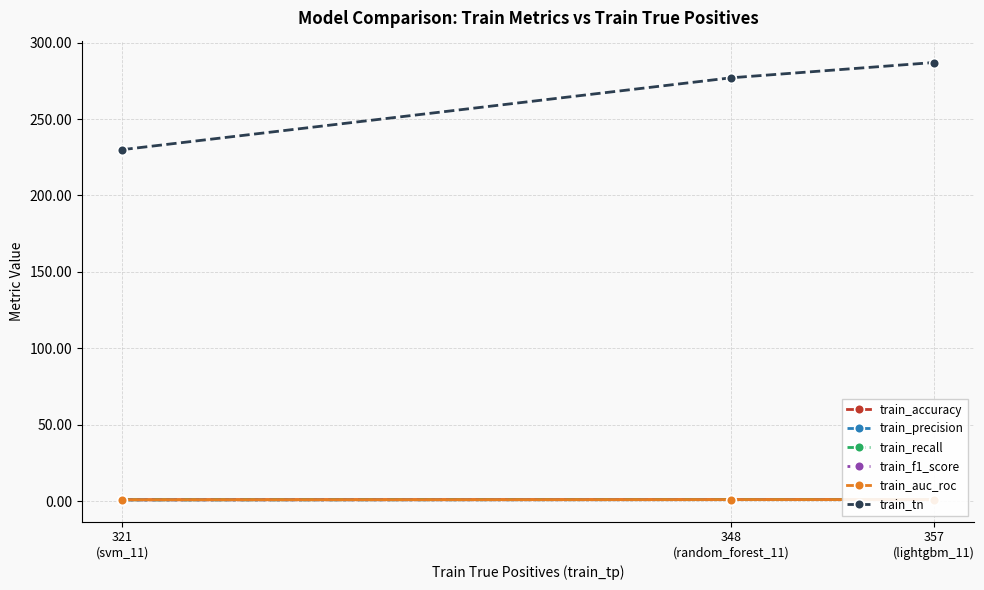

What is the total value across all series at 321
(svm_11)?

234.3